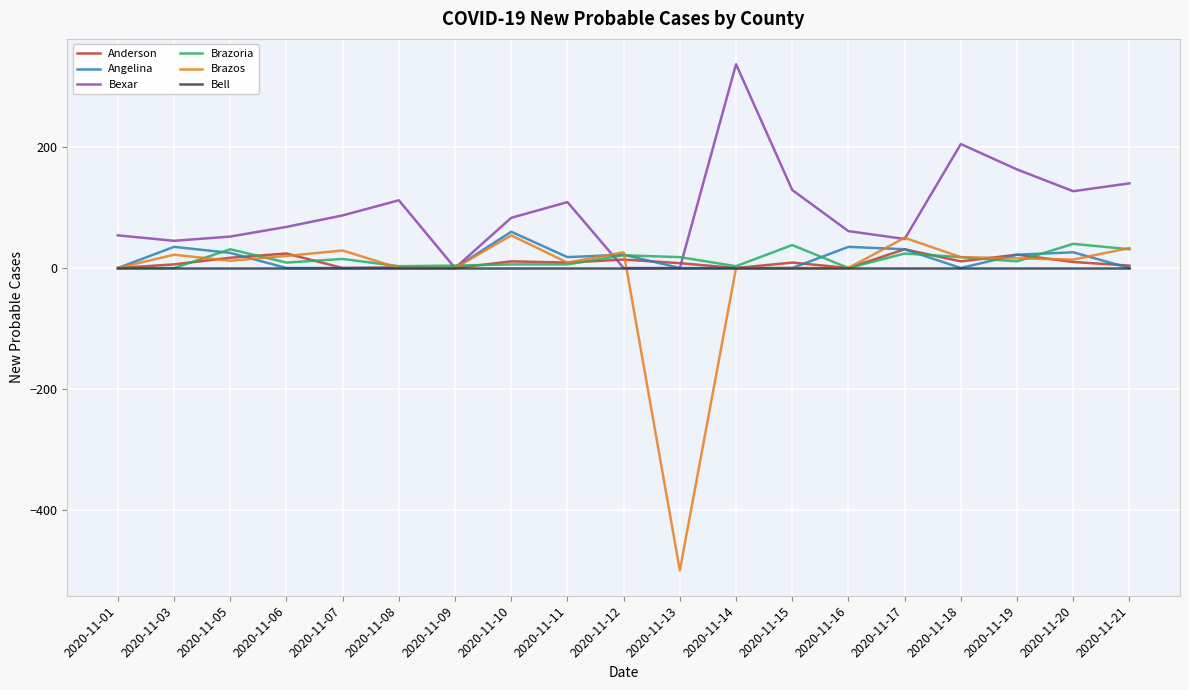

True or false: Bell has a value of 0 at 2020-11-01.

True